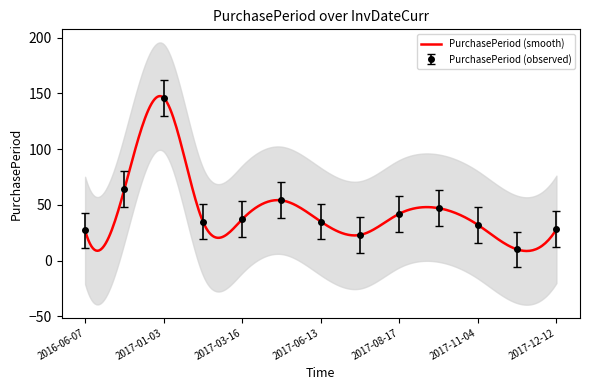

How many data points are above 35?

6